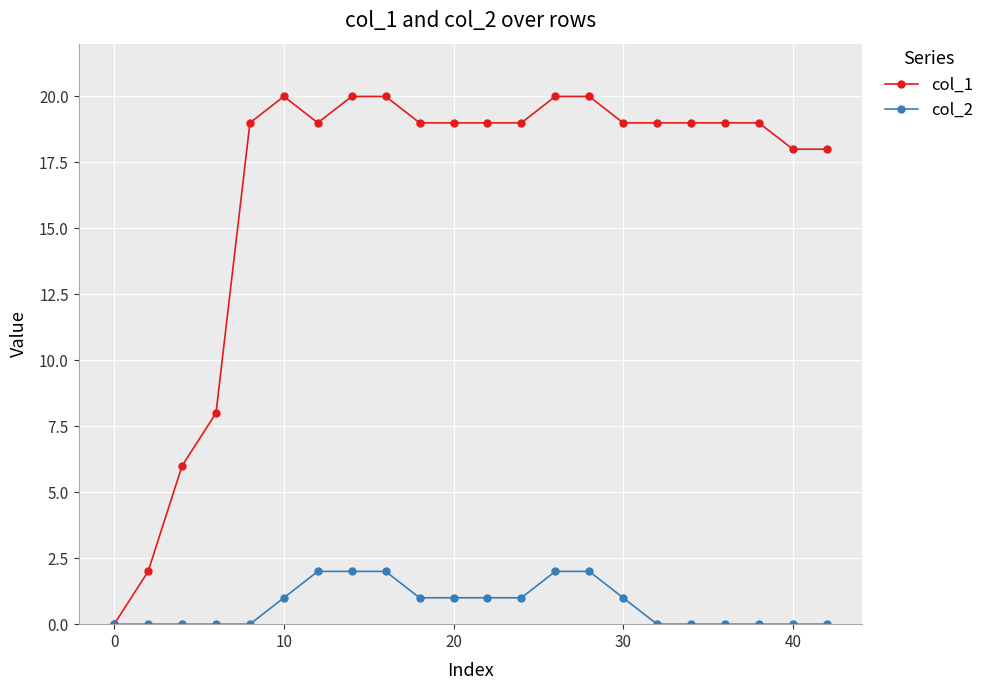

List the series in order of their peak value, highest first.

col_1, col_2